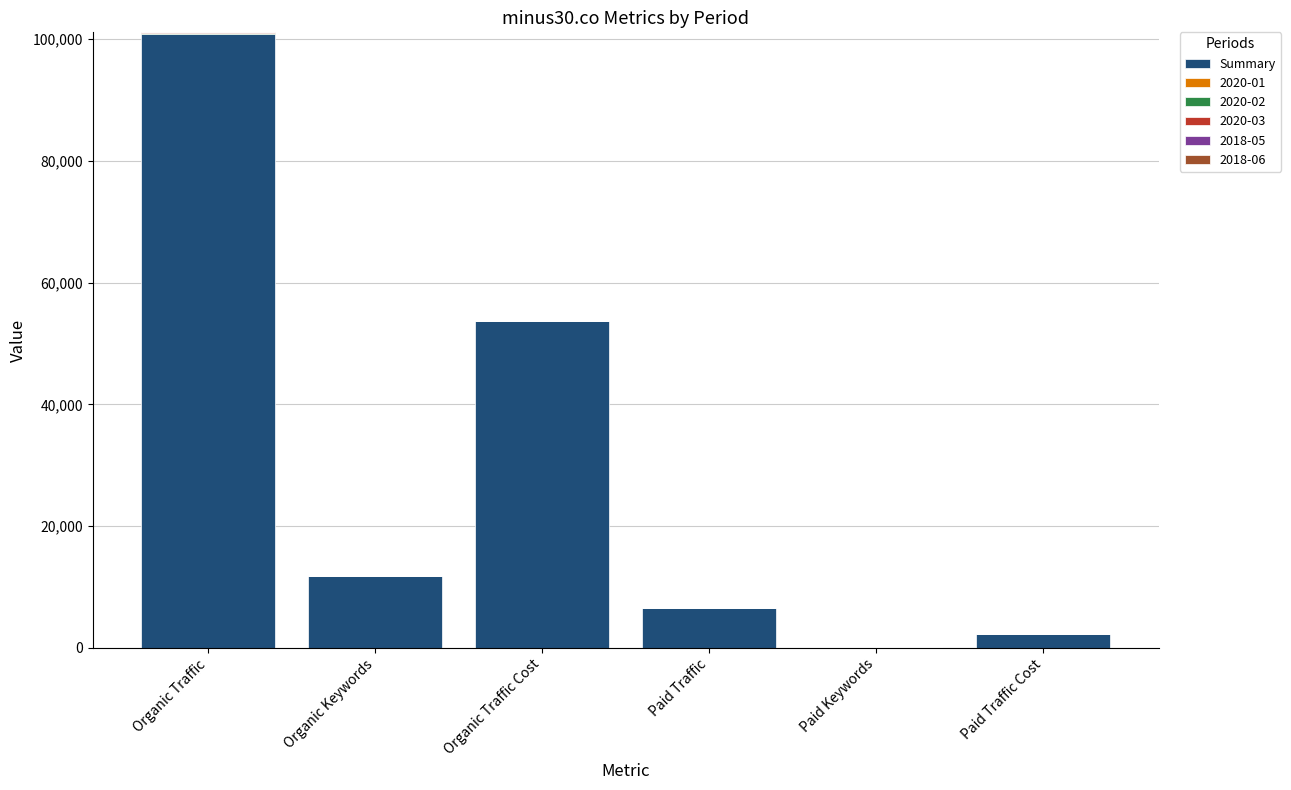

How many distinct data groups are displayed?

6